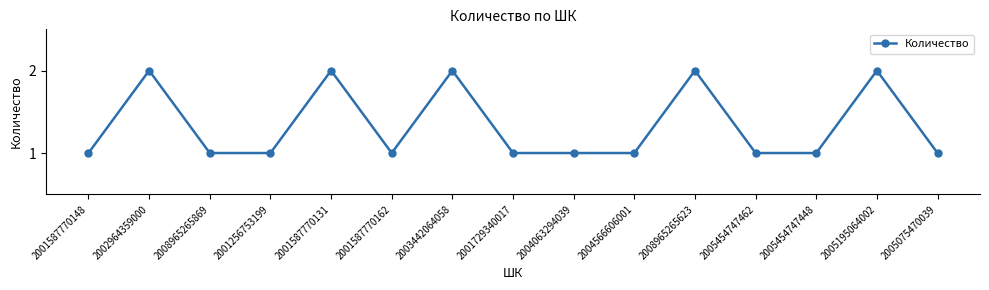

What is the difference between the second highest and minimum values?

1